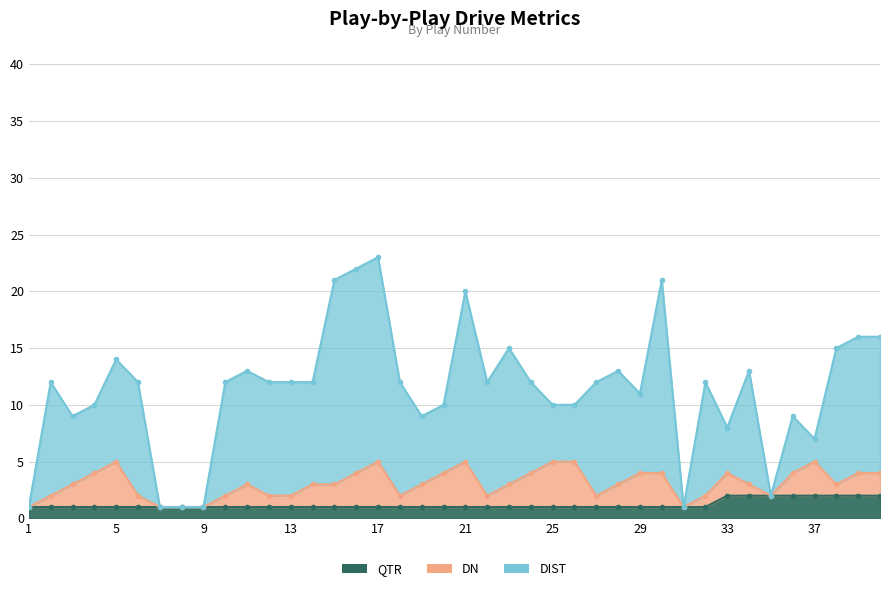

How many distinct data groups are displayed?

3